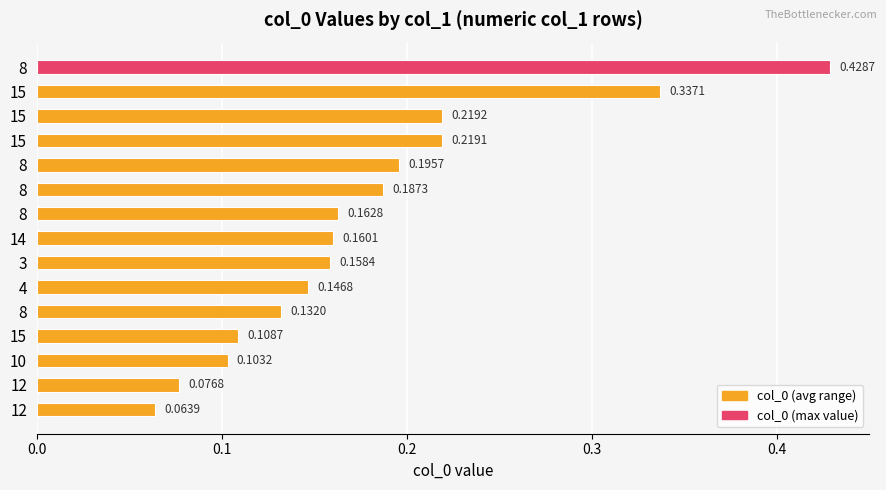

The value at 3 is 0.2. True or false?

False